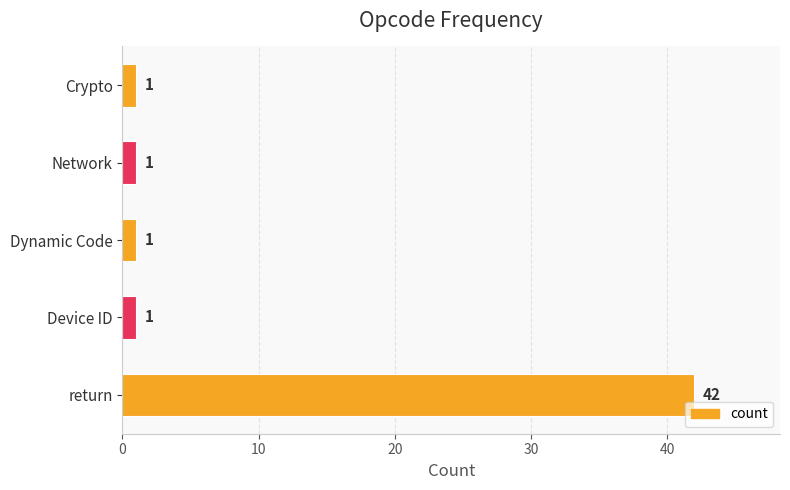

Reading bottom to top, transcribe all the data shown in this chart.

return=42	Device ID=1	Dynamic Code=1	Network=1	Crypto=1